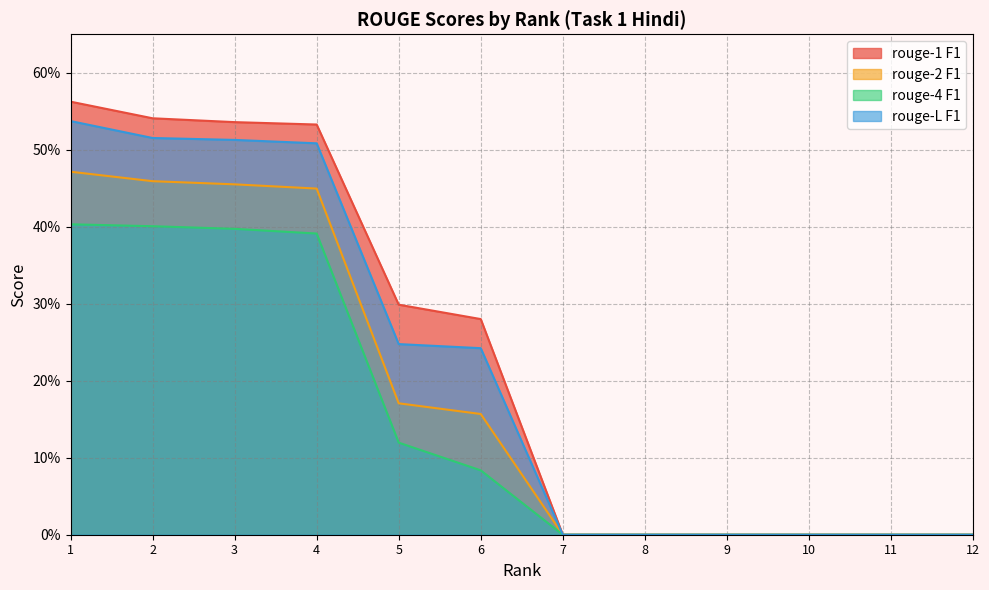

Which series has the largest range (max minus min)?

rouge-1 F1